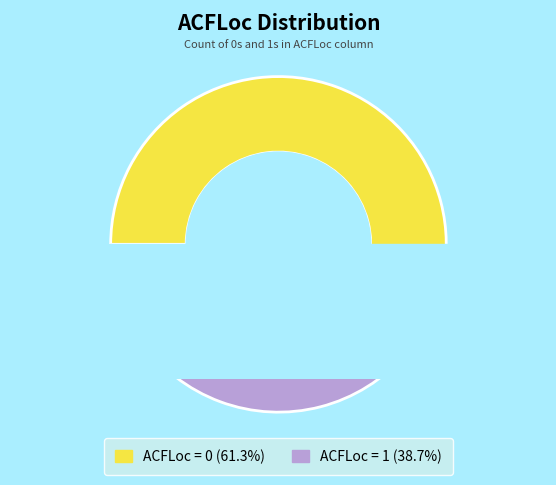

What percentage is NOT represented by 0 (ACFLoc=0)?

38.7%